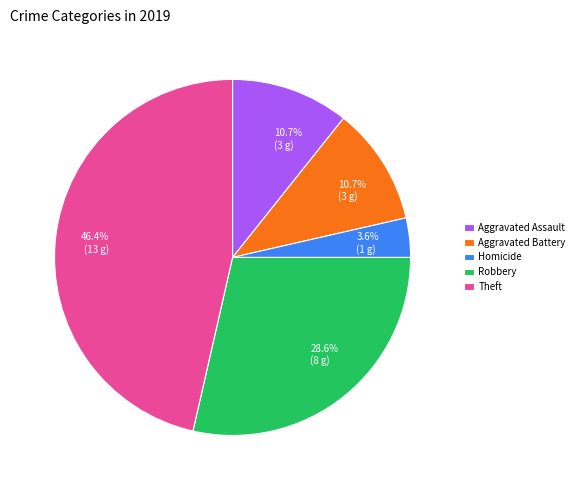

To the nearest percent, what is the average slice percentage?

20%